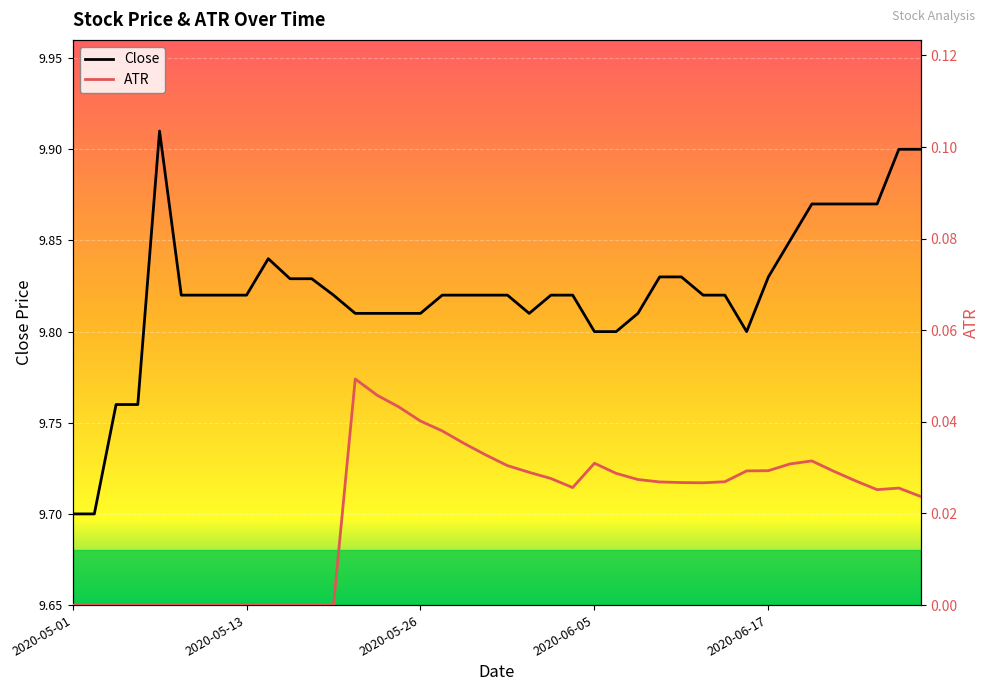

Reading right to left, transcribe all the data shown in this chart.

Close: 9.9	9.9	9.9	9.9	9.9	9.9	9.9	9.8	9.8	9.8	9.8	9.8	9.8	9.8	9.8	9.8	9.8	9.8	9.8	9.8	9.8	9.8	9.8	9.8	9.8	9.8	9.8	9.8	9.8	9.8	9.8	9.8	9.8	9.8	9.8	9.9	9.8	9.8	9.7	9.7
ATR: 0.0	0.0	0.0	0.0	0.0	0.0	0.0	0.0	0.0	0.0	0.0	0.0	0.0	0.0	0.0	0.0	0.0	0.0	0.0	0.0	0.0	0.0	0.0	0.0	0.0	0.0	0.0	0.0	0.0	0.0	0.0	0.0	0.0	0.0	0.0	0.0	0.0	0.0	0.0	0.0